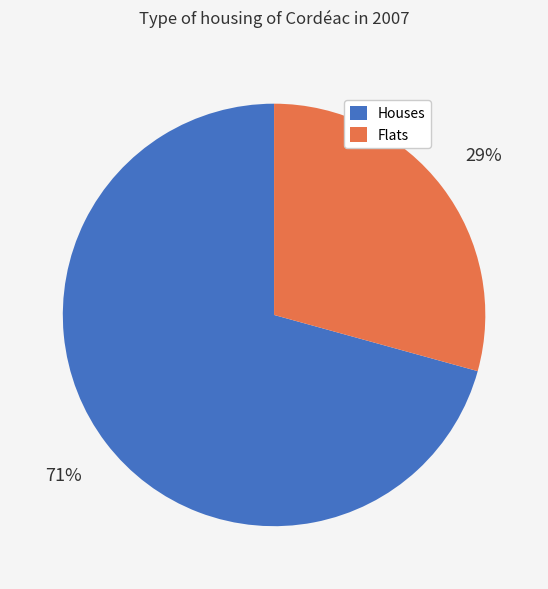

Do Houses and Flats together represent more than half of the pie?

Yes